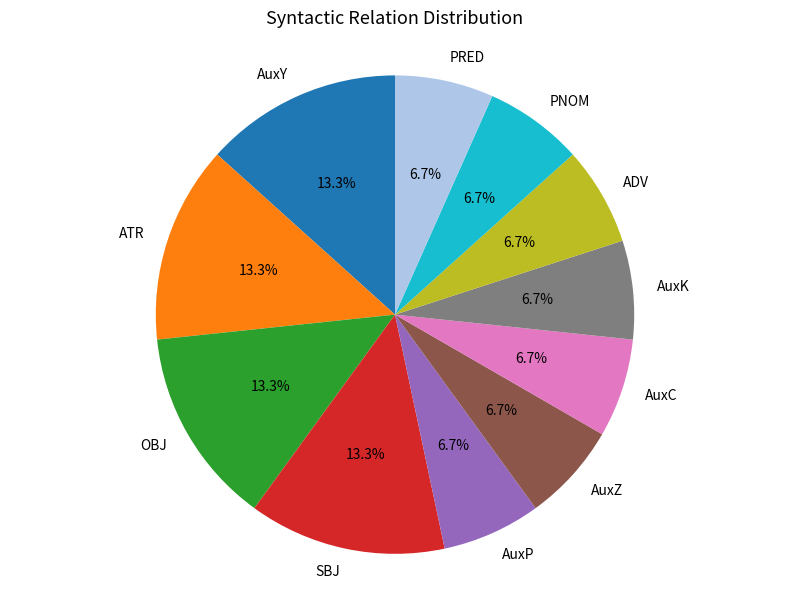

What percentage is NOT represented by PNOM?

93.3%